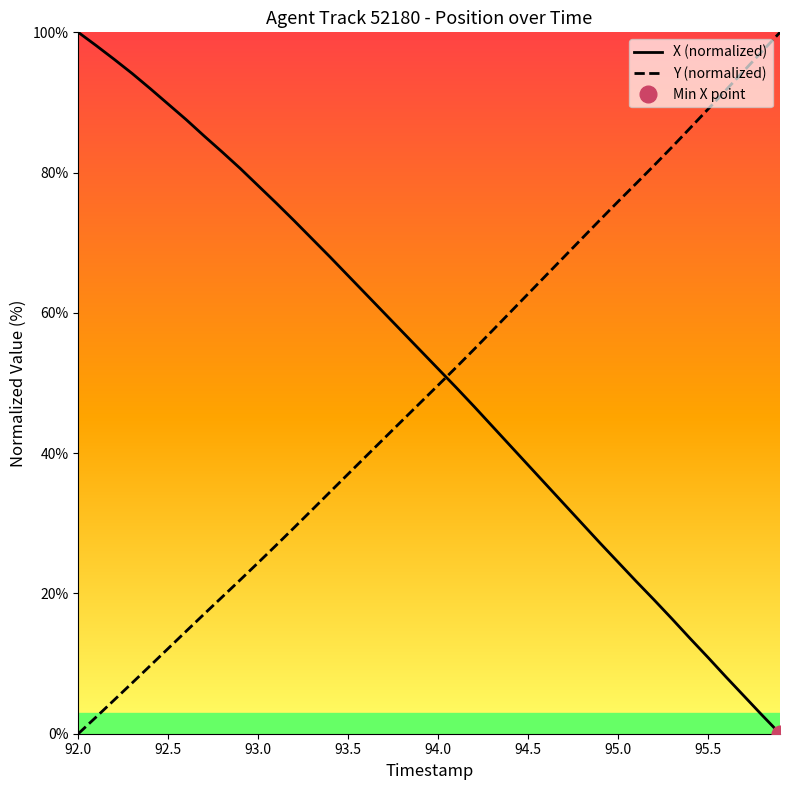

How many lines are shown in the chart?

2